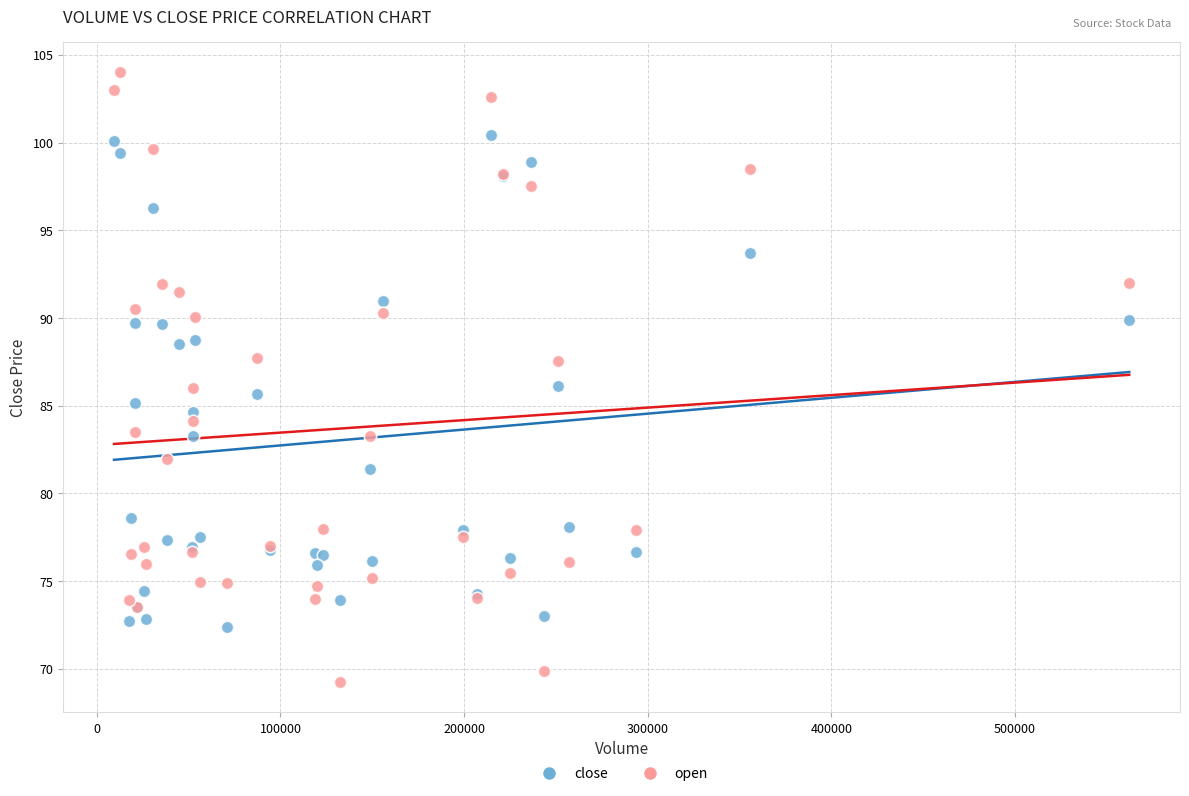

Which series contains the highest Y value?

open